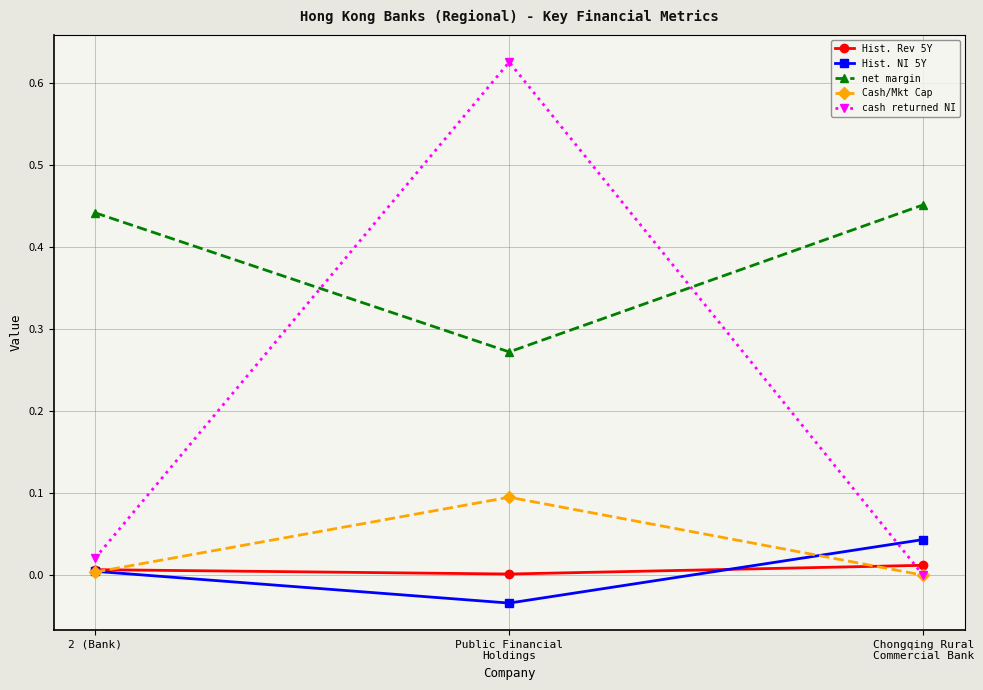

True or false: Cash/Mkt Cap has a value of 0.0 at 2 (Bank).

True